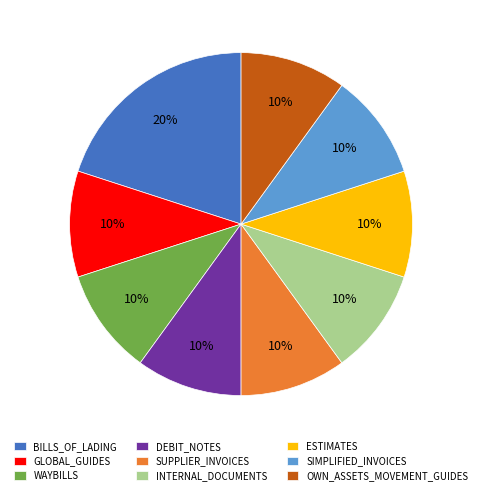

Do GLOBAL_GUIDES and OWN_ASSETS_MOVEMENT_GUIDES together represent more than half of the pie?

No